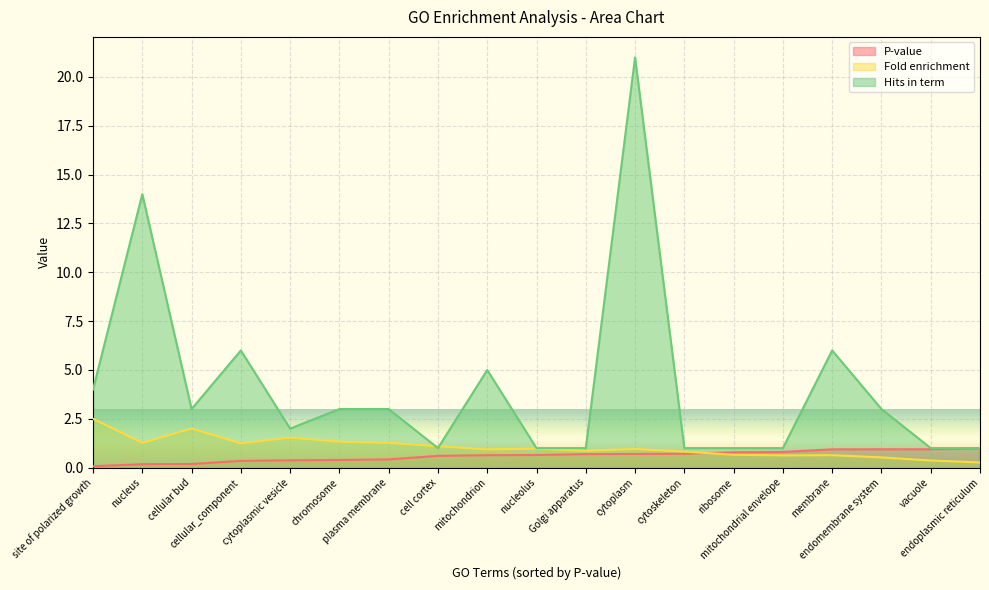

Where is Hits in term nearest to the value 11?

nucleus